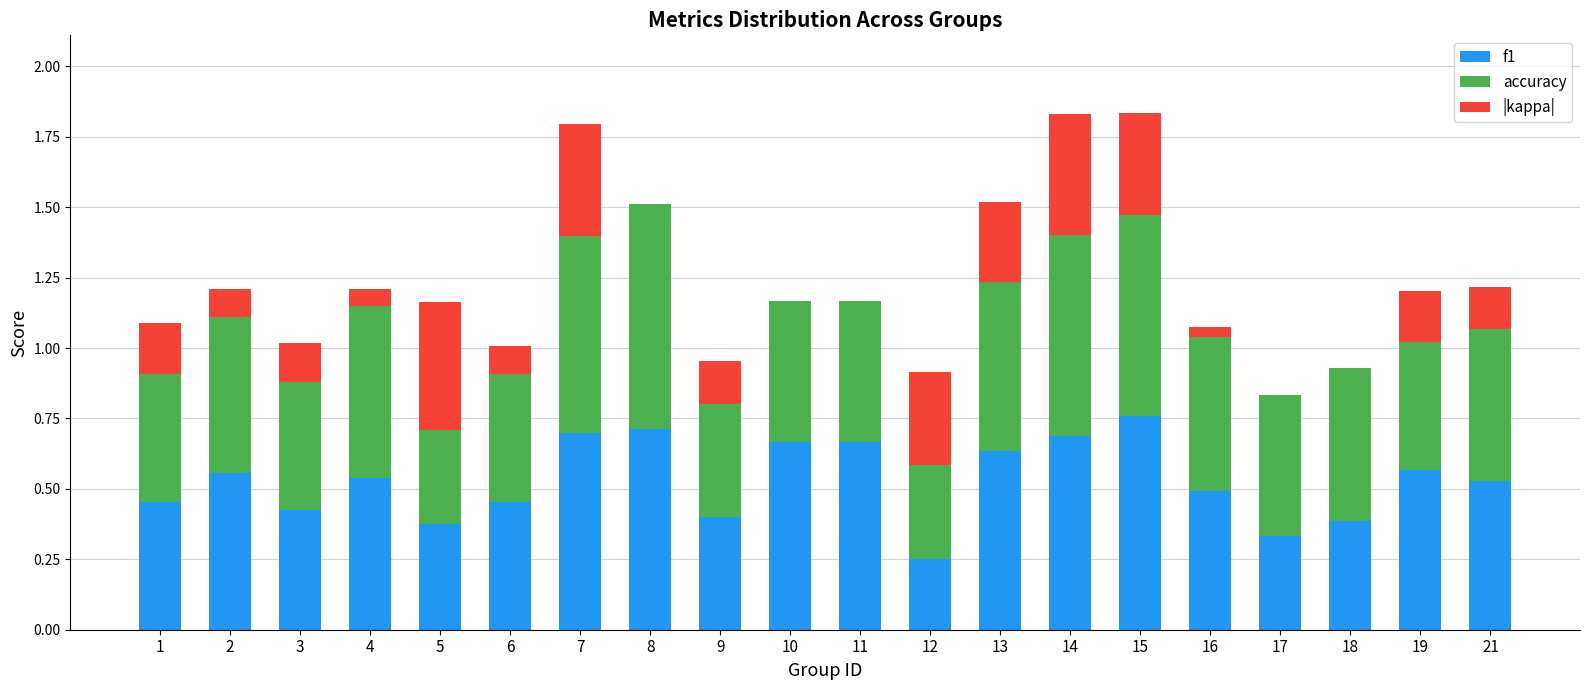

True or false: f1 has a value of 0.4 at 3.

True